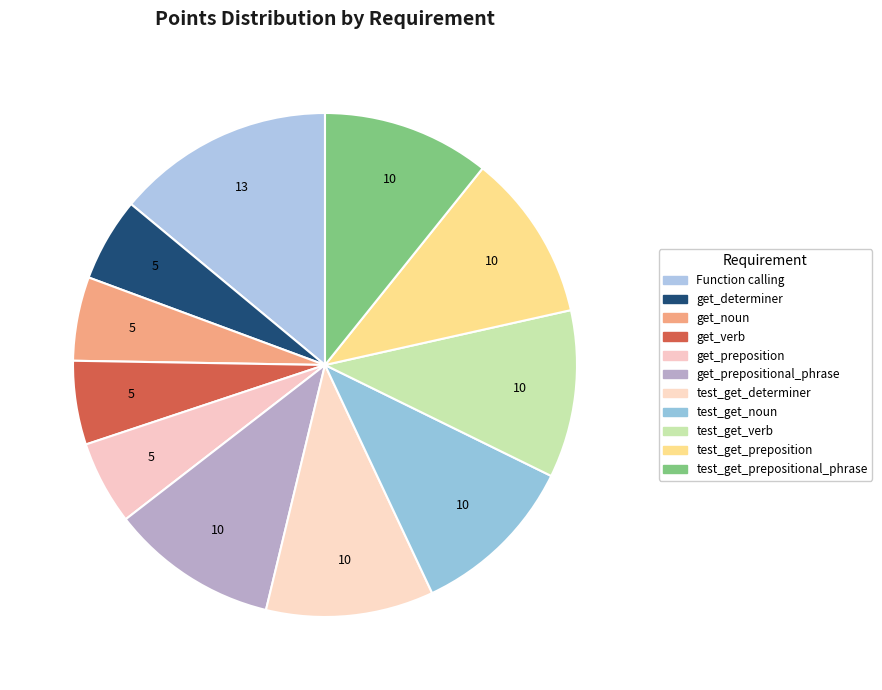

What is the largest slice in the pie chart?

Function calling